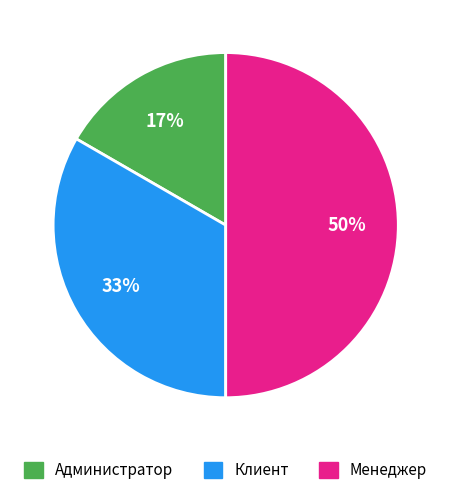

The Администратор slice represents 24% of the pie. True or false?

False